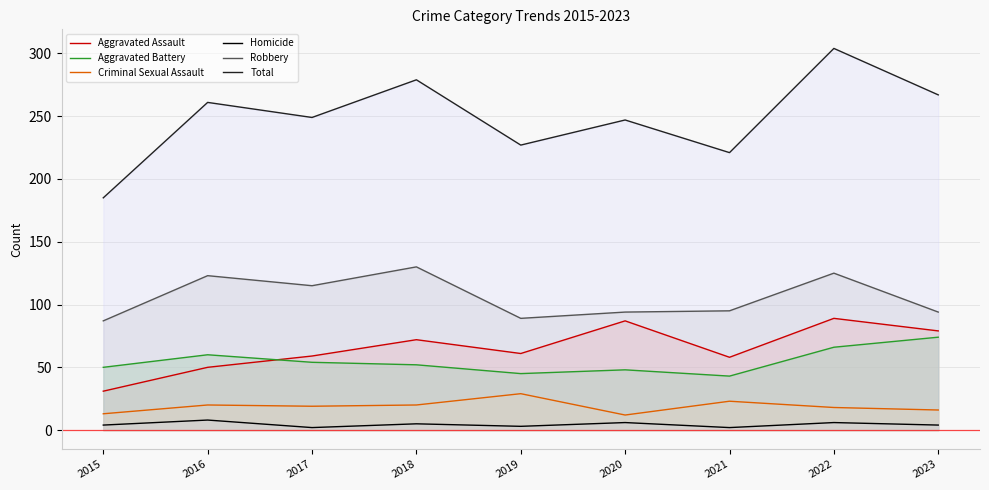

Rank the series at 2018 from highest to lowest value.

Total, Robbery, Aggravated Assault, Aggravated Battery, Criminal Sexual Assault, Homicide